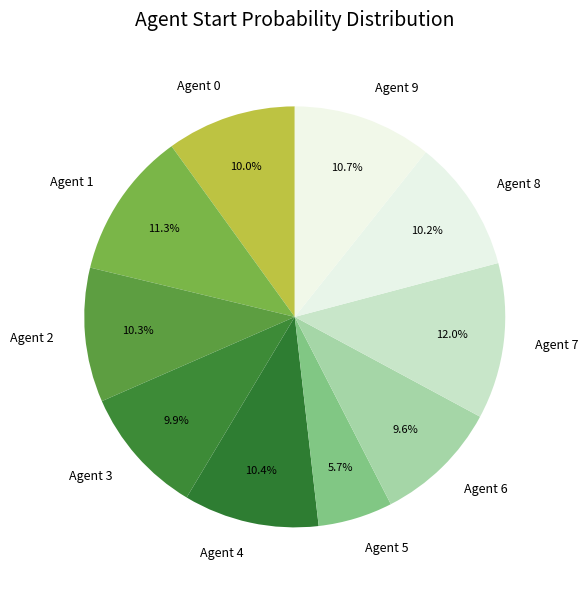

What is the smallest slice in the pie chart?

Agent 5